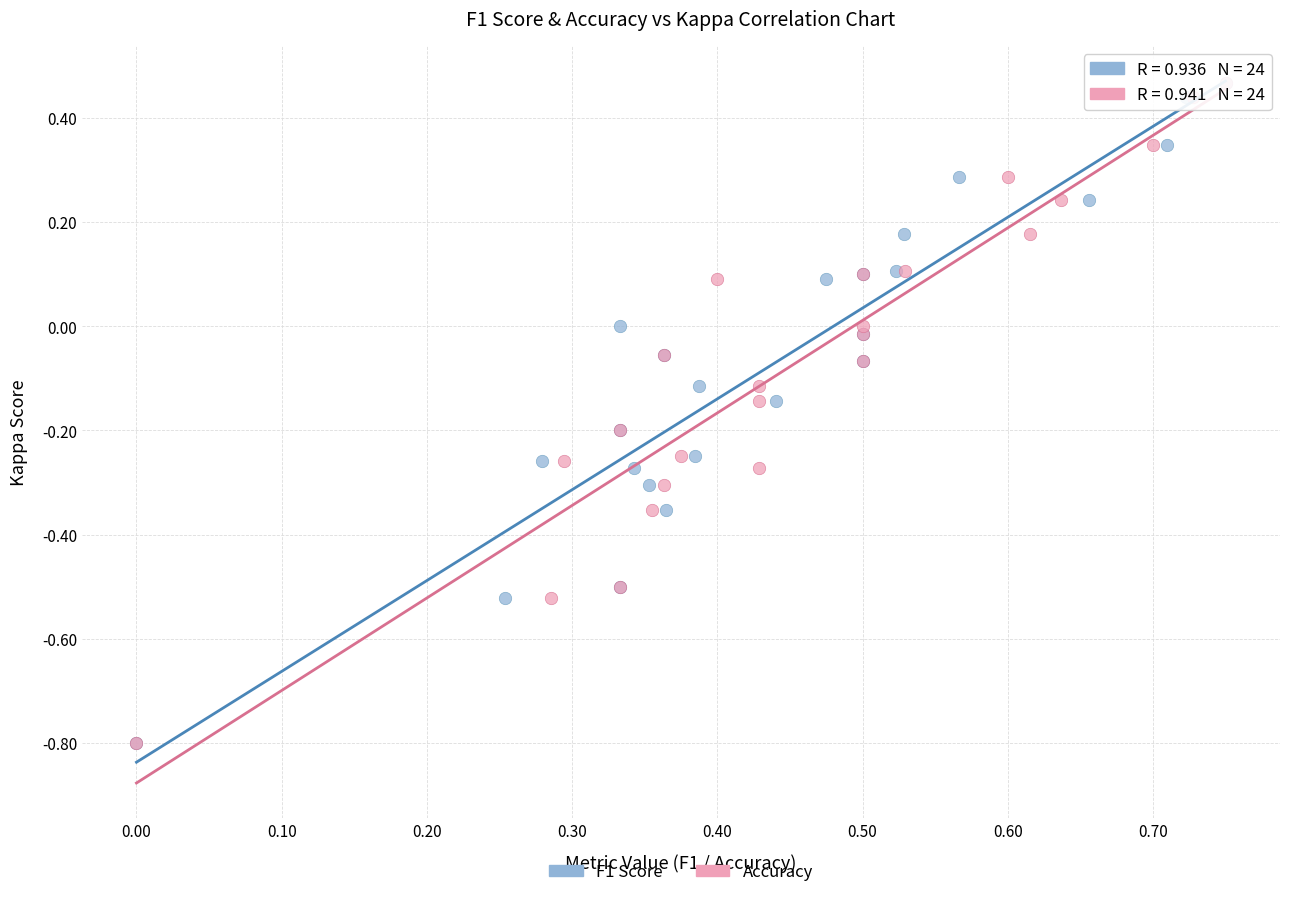

What are all the series names shown in the legend?

F1 Score, Accuracy